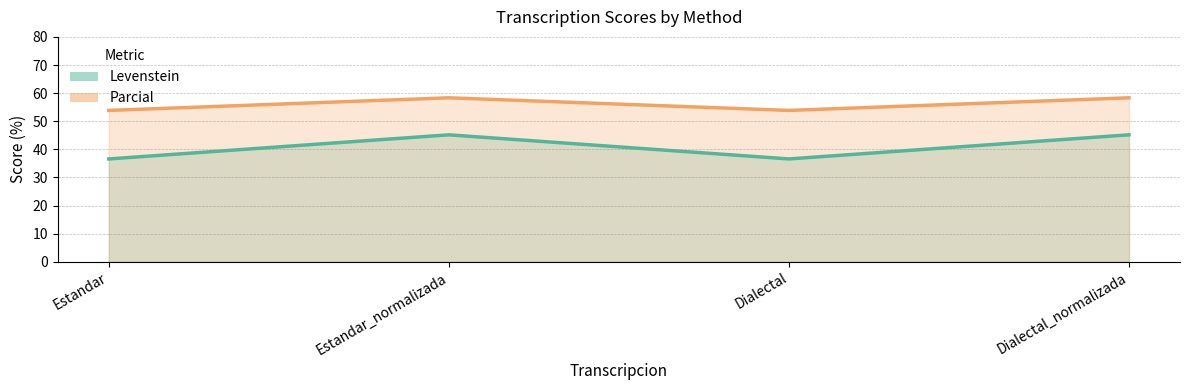

What is the difference between the Parcial (line) values at Estandar_normalizada and Estandar?

4.5